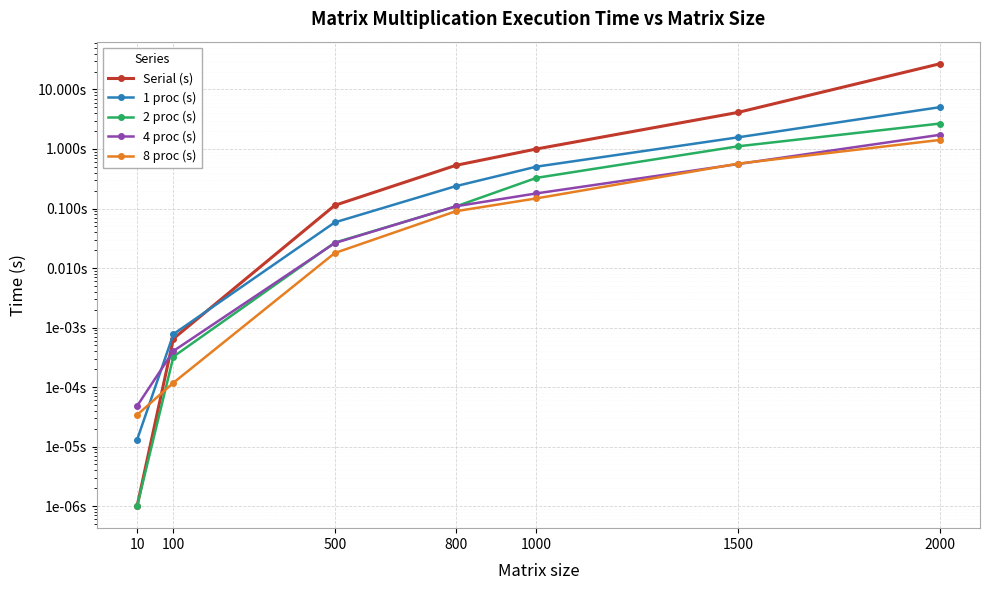

What is the sum of the Serial (s) values at 1500 and 1000?

5.1